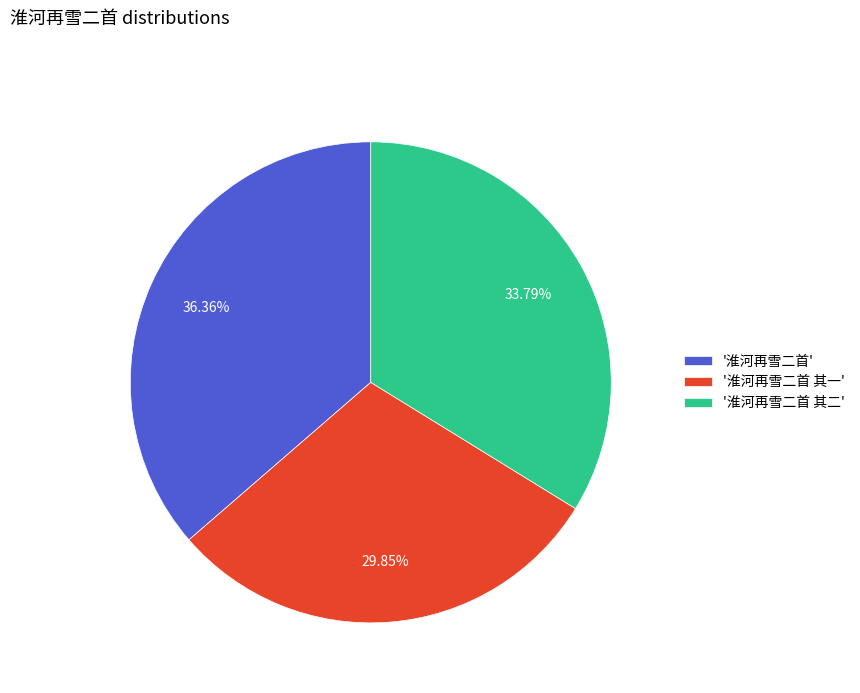

What is the largest slice in the pie chart?

'淮河再雪二首'